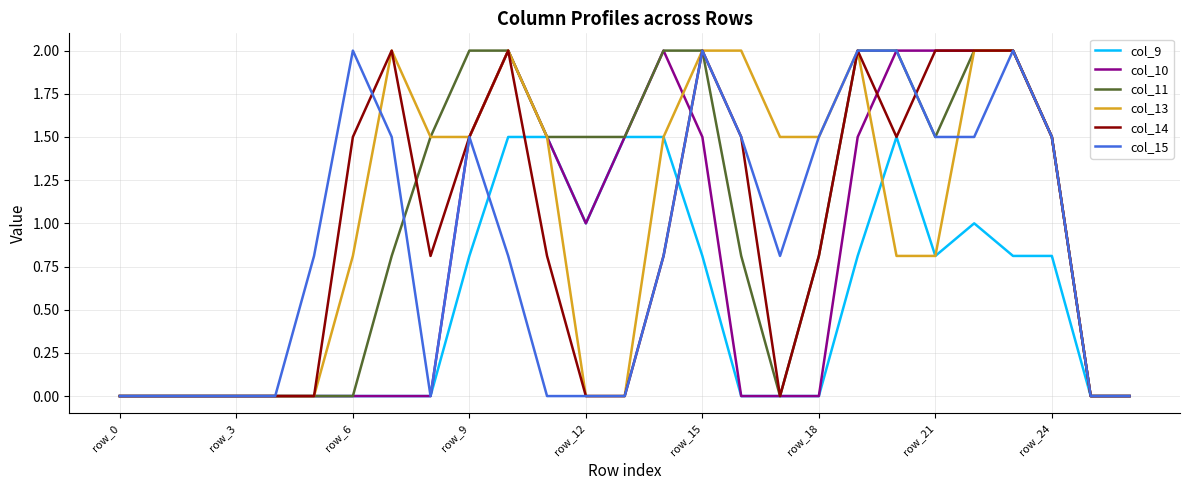

What is the greatest value displayed?

2.0